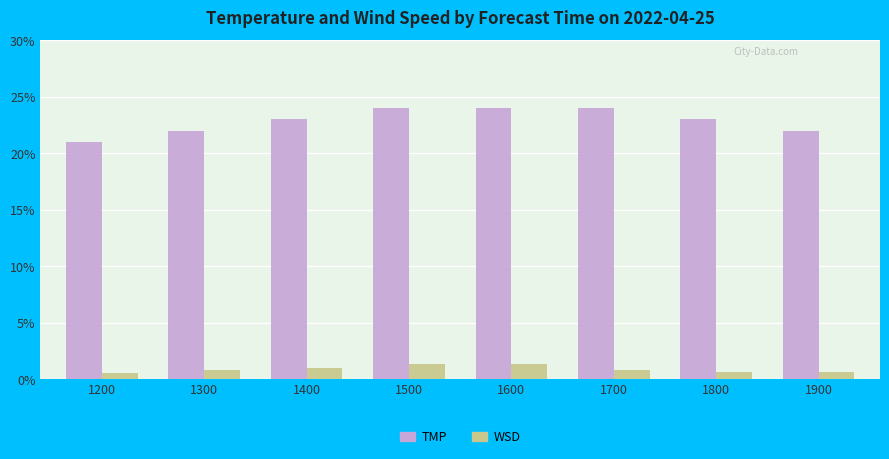

How many series are shown in this chart?

2